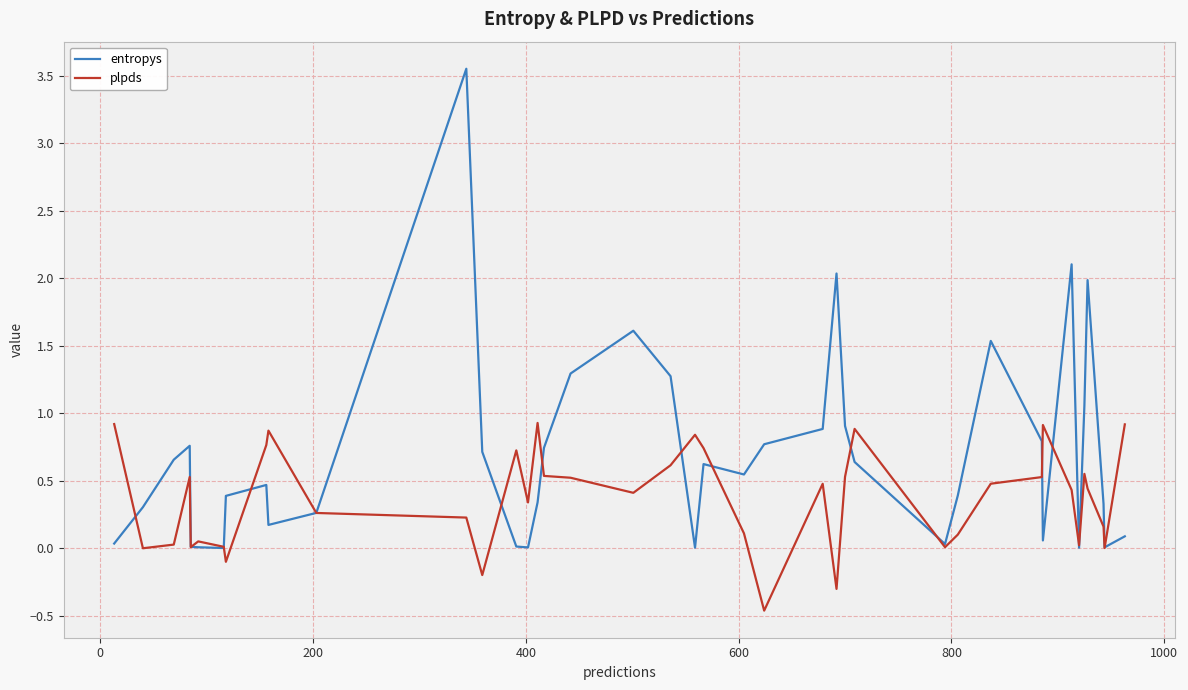

List the series in order of their overall mean, highest first.

entropys, plpds